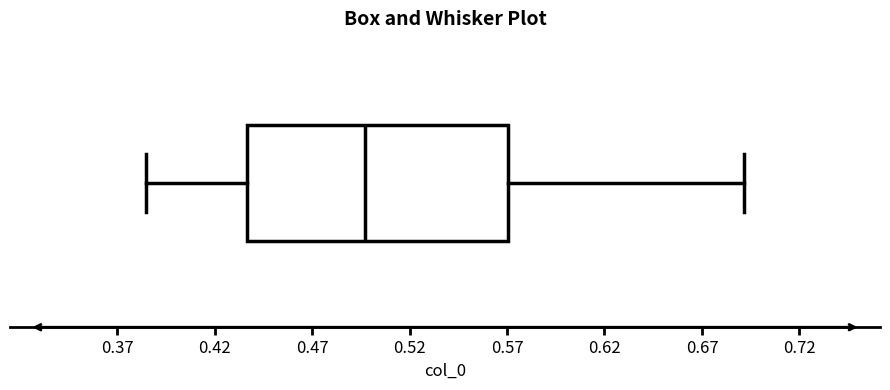

Read this box plot against the x-axis: the position of the median line, the range covered by the box, and the ends of both whiskers. The values are not printed on the chart, so give them approximately, as read against the axis.

median 0.495, box 0.435 to 0.570, whiskers 0.385 to 0.690